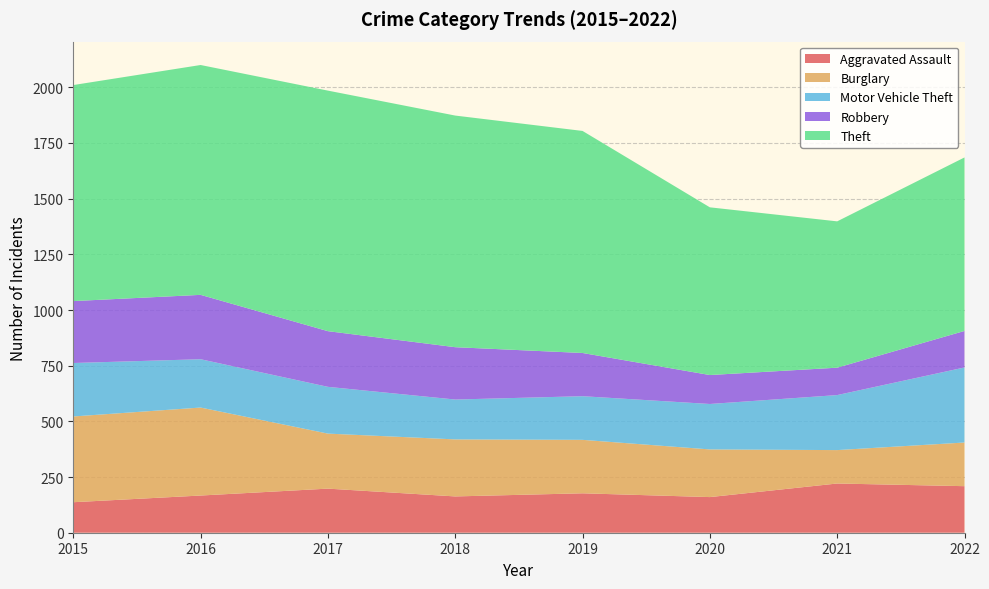

Reading right to left, what are all the values shown in this chart?

Aggravated Assault: 209	221	160	177	163	198	167	137
Burglary: 196	150	214	240	256	247	395	385
Motor Vehicle Theft: 337	247	204	196	179	210	217	240
Robbery: 164	123	130	194	235	250	289	278
Theft: 779	657	753	997	1040	1080	1032	970